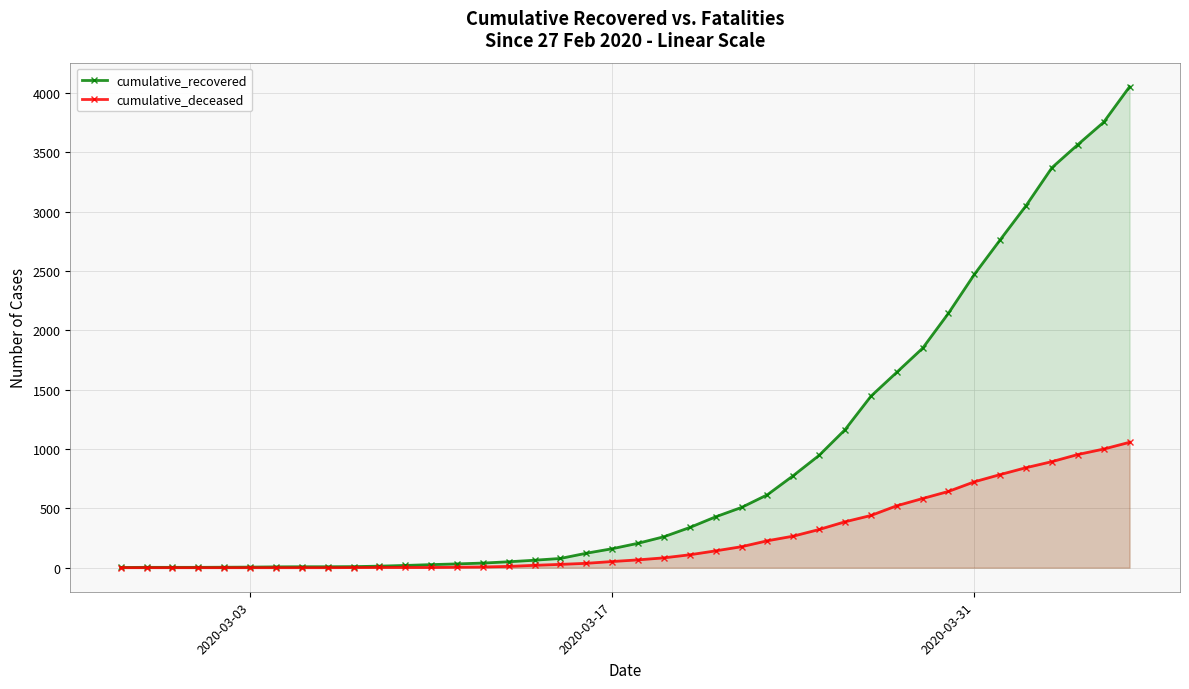

At how many categories does at least one series exceed 2249?

7